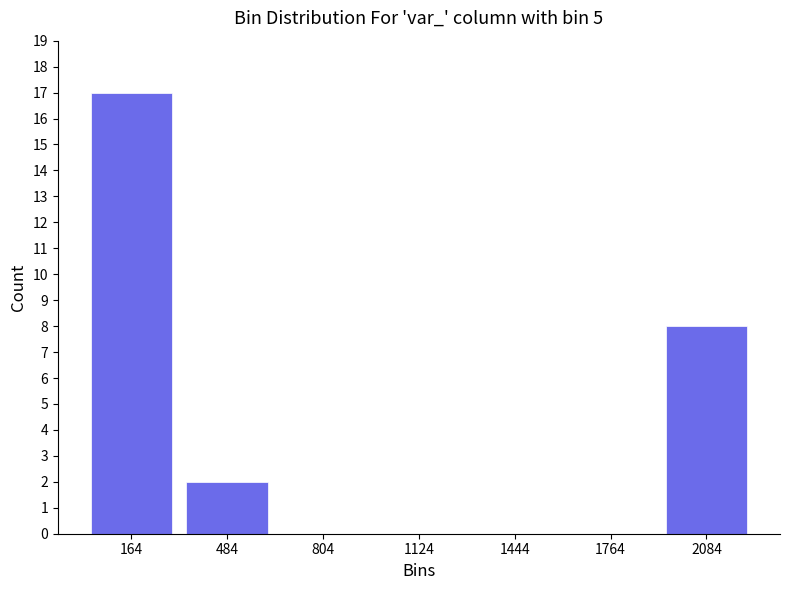

Reading left to right, list every bar in this chart as the range it spans on the x-axis followed by its height. Neither the bar edges nor the heights are printed on the chart, so give them approximately, as read against the axes.

0 to 300: 17
300 to 650: 2
650 to 950: 0
950 to 1300: 0
1300 to 1600: 0
1600 to 1900: 0
1900 to 2250: 8